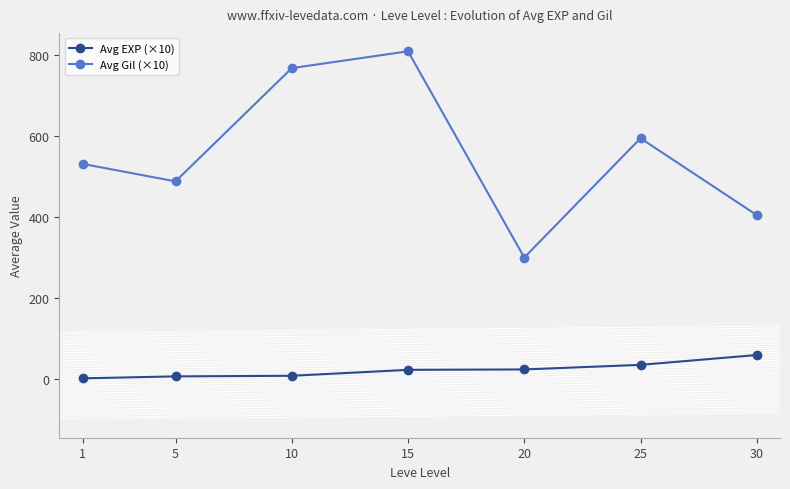

What is the value of the Avg EXP (×10) point at the 3rd from the left?

7.7